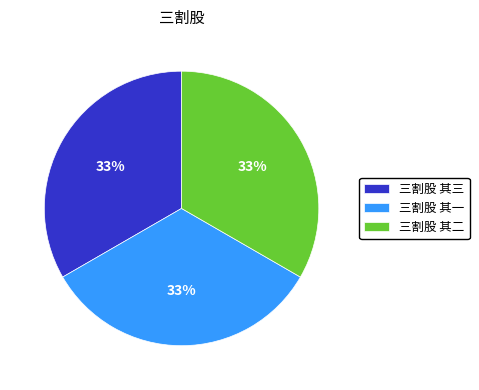

True or false: 三割股 其二 accounts for 21% of the total.

False